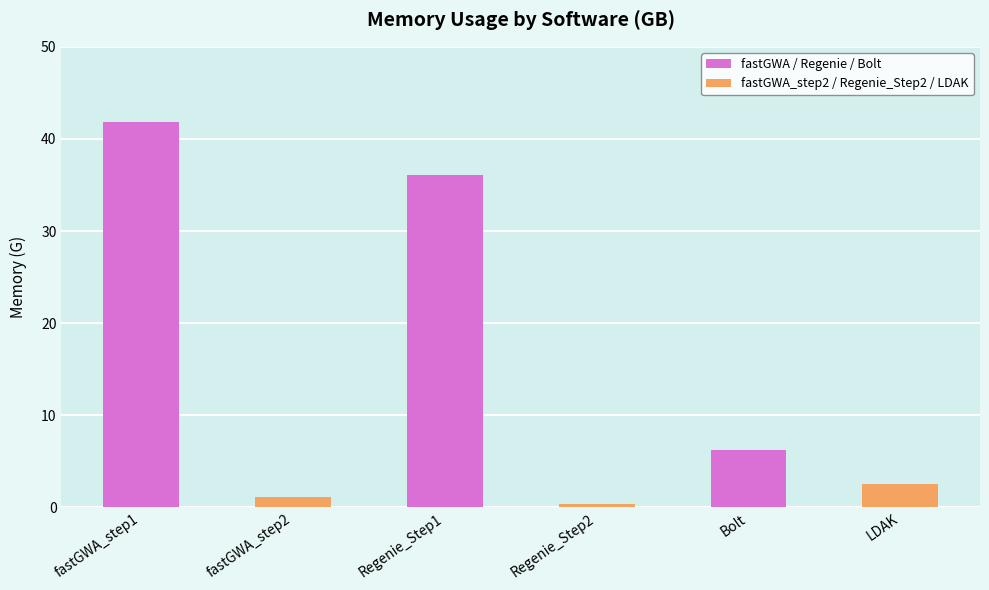

What is the difference between the values at fastGWA_step1 and Regenie_Step1?

5.7